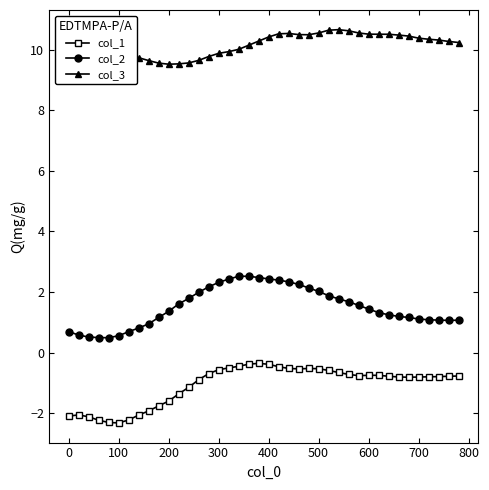

What is the smallest value displayed?

-2.3